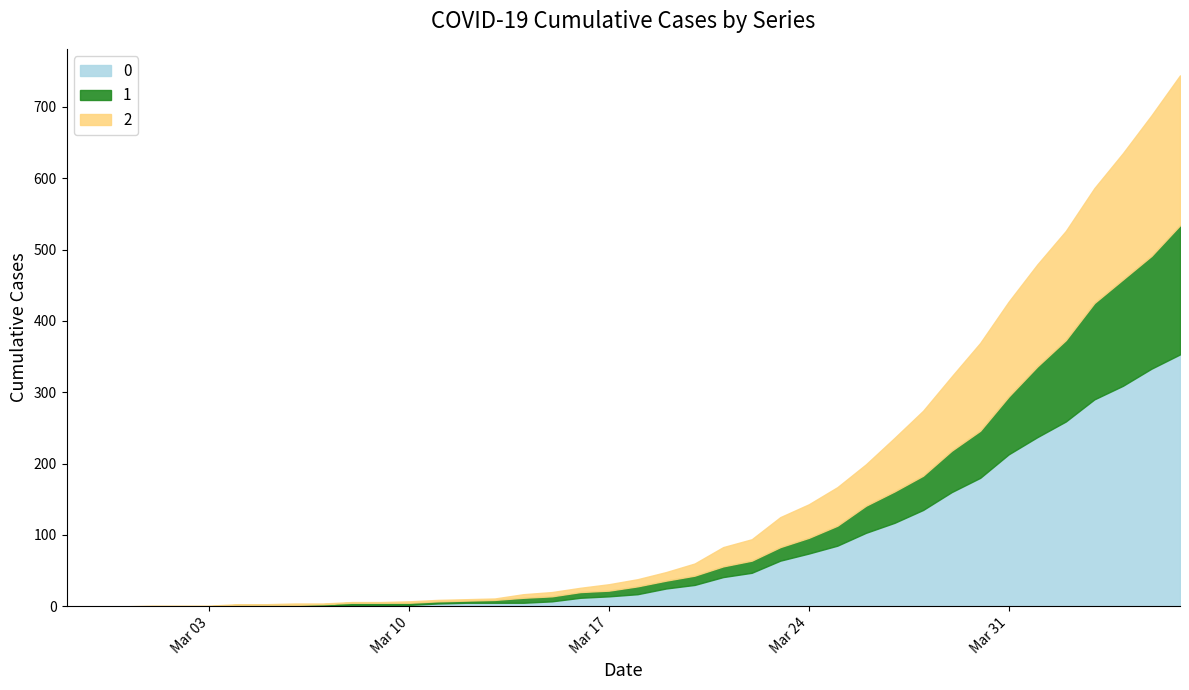

At which label does 1 first exceed 11?

2020-03-20